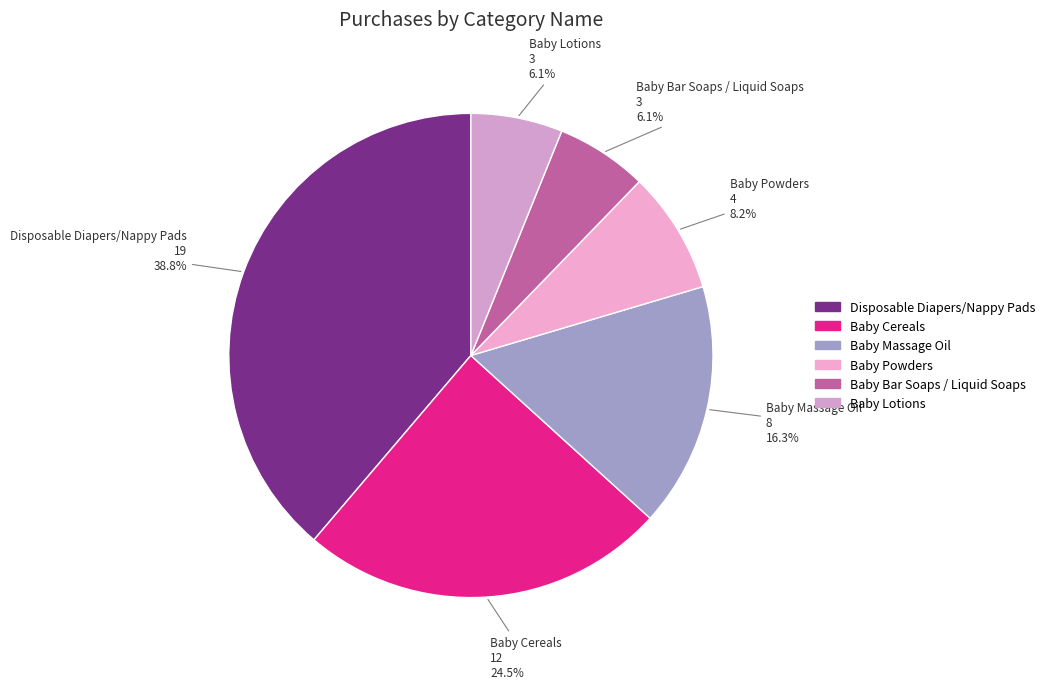

How many slices are in this pie chart?

6